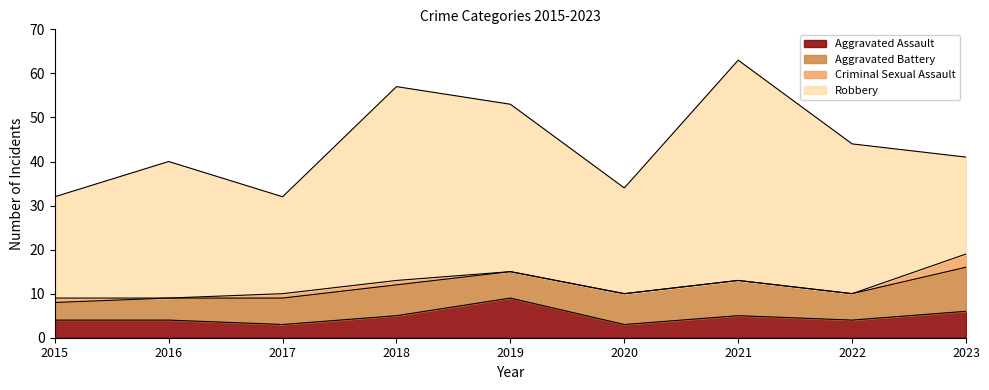

What is the greatest value displayed?

50